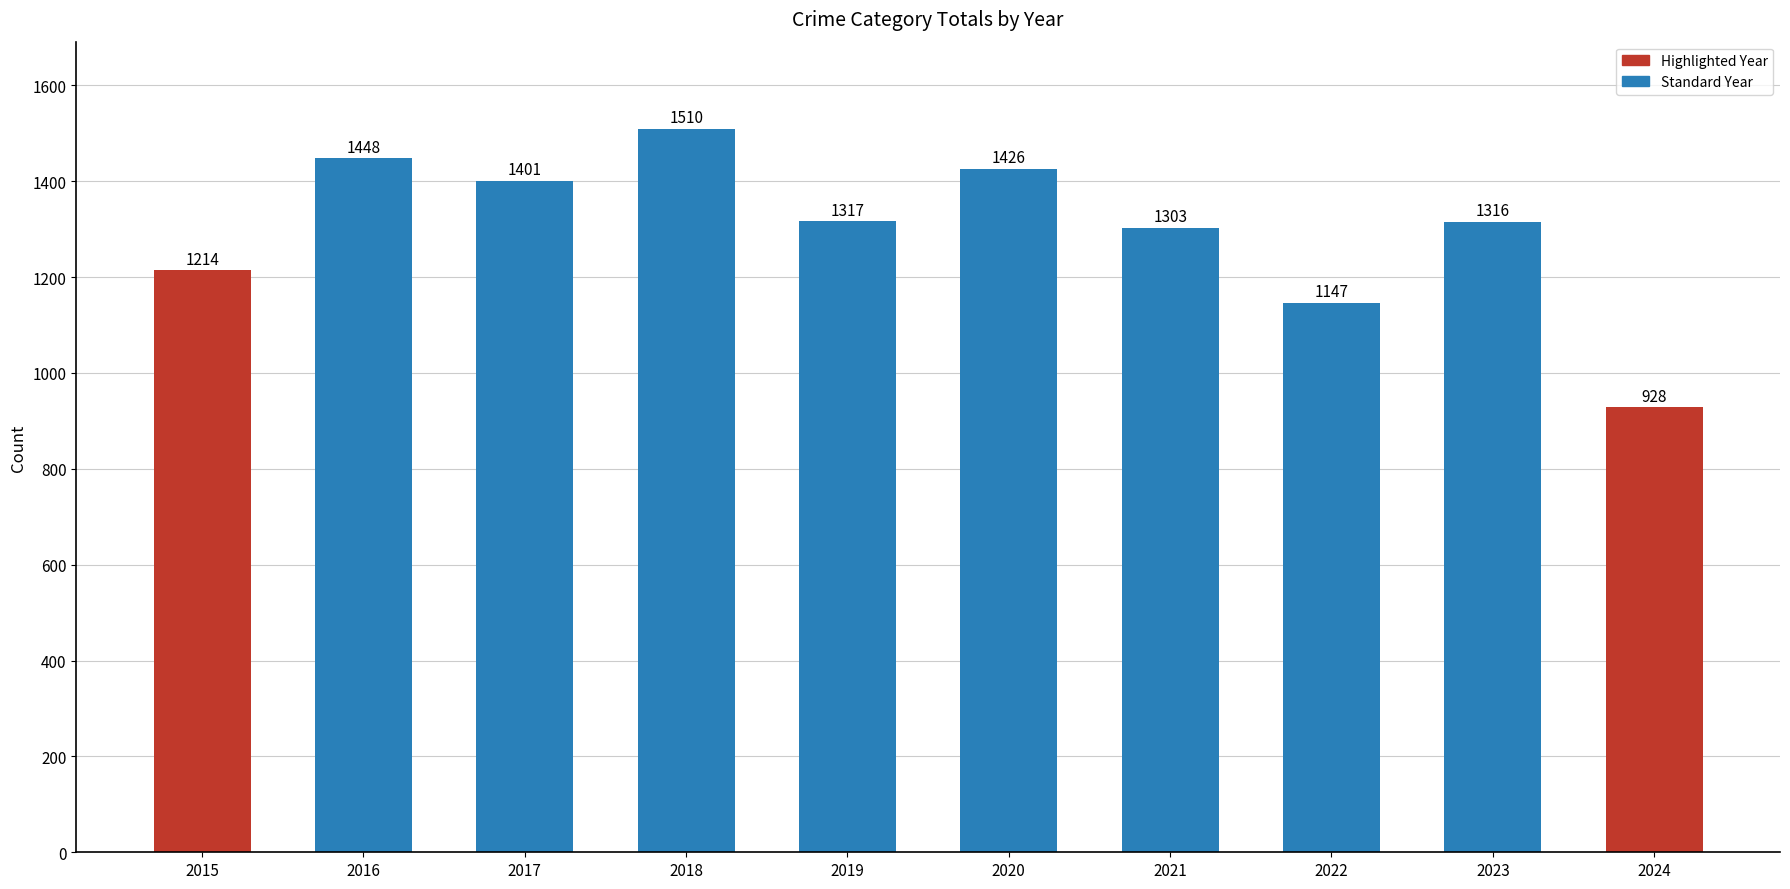

At which category does the chart reach its minimum across all series?

2024